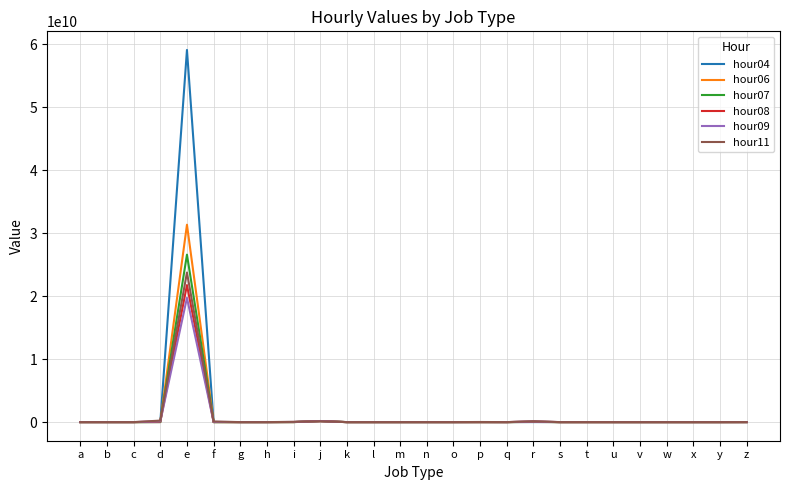

At which category is the sum across all series the highest?

e